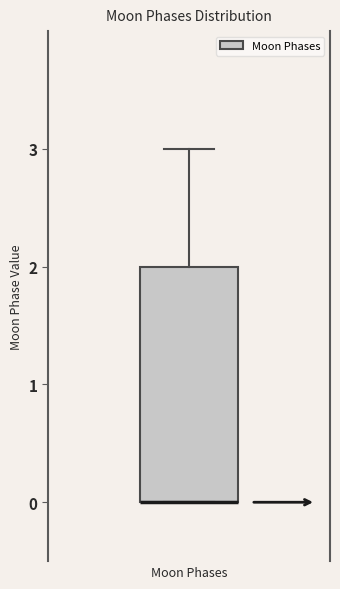

Read this box plot against the y-axis: the position of the median line, the range covered by the box, and the ends of both whiskers. The values are not printed on the chart, so give them approximately, as read against the axis.

median 0 (drawn on the box's lower edge), box 0 to 2, whiskers 0 to 3